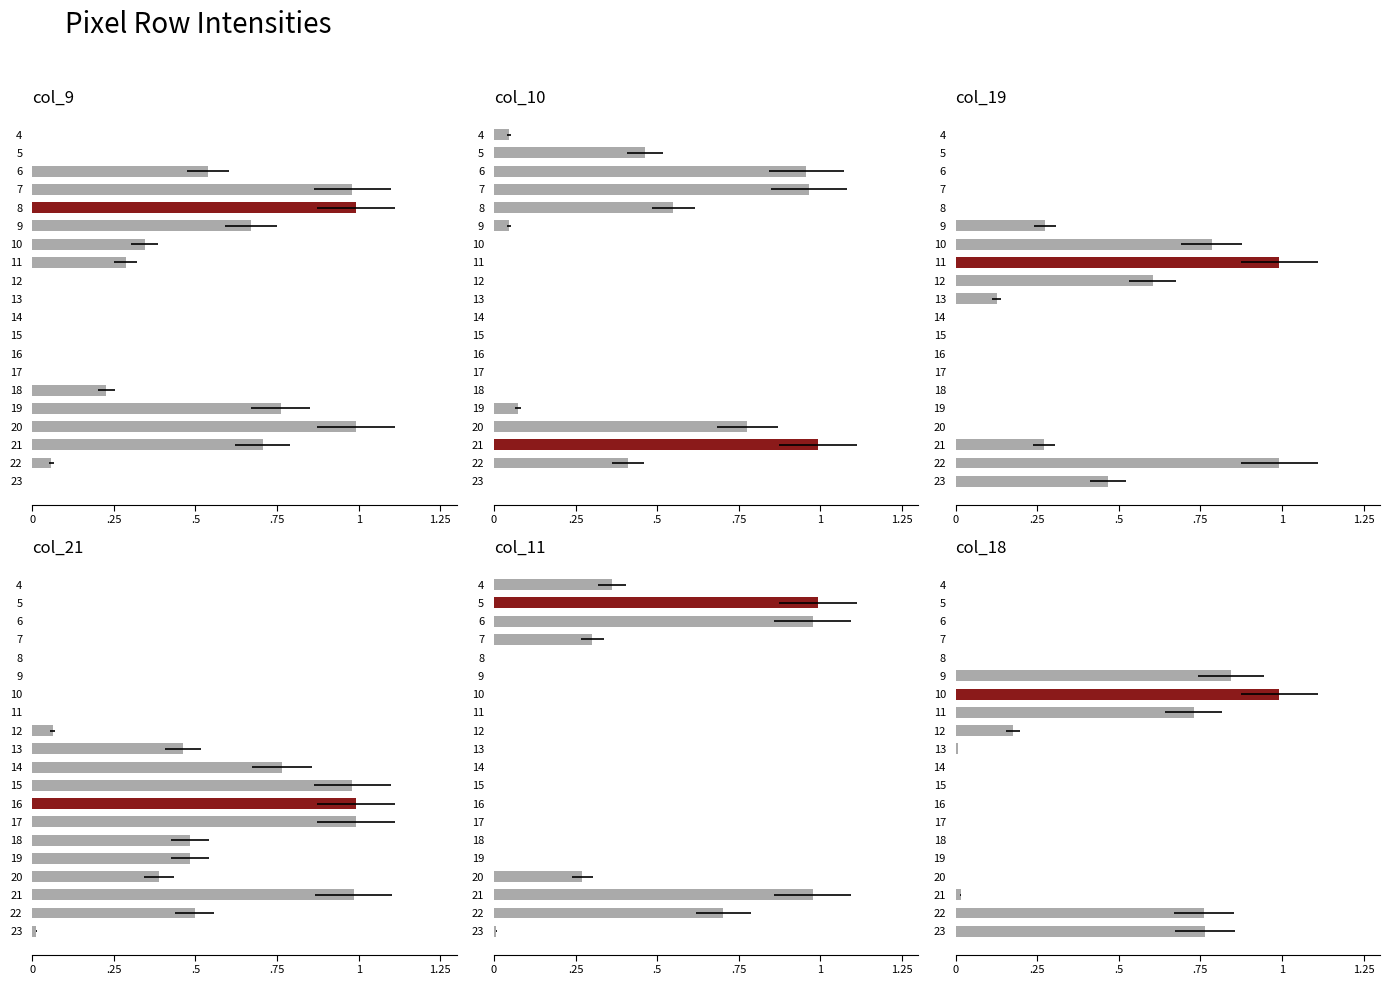

The value of col_18 at 8 is 0.0. True or false?

True